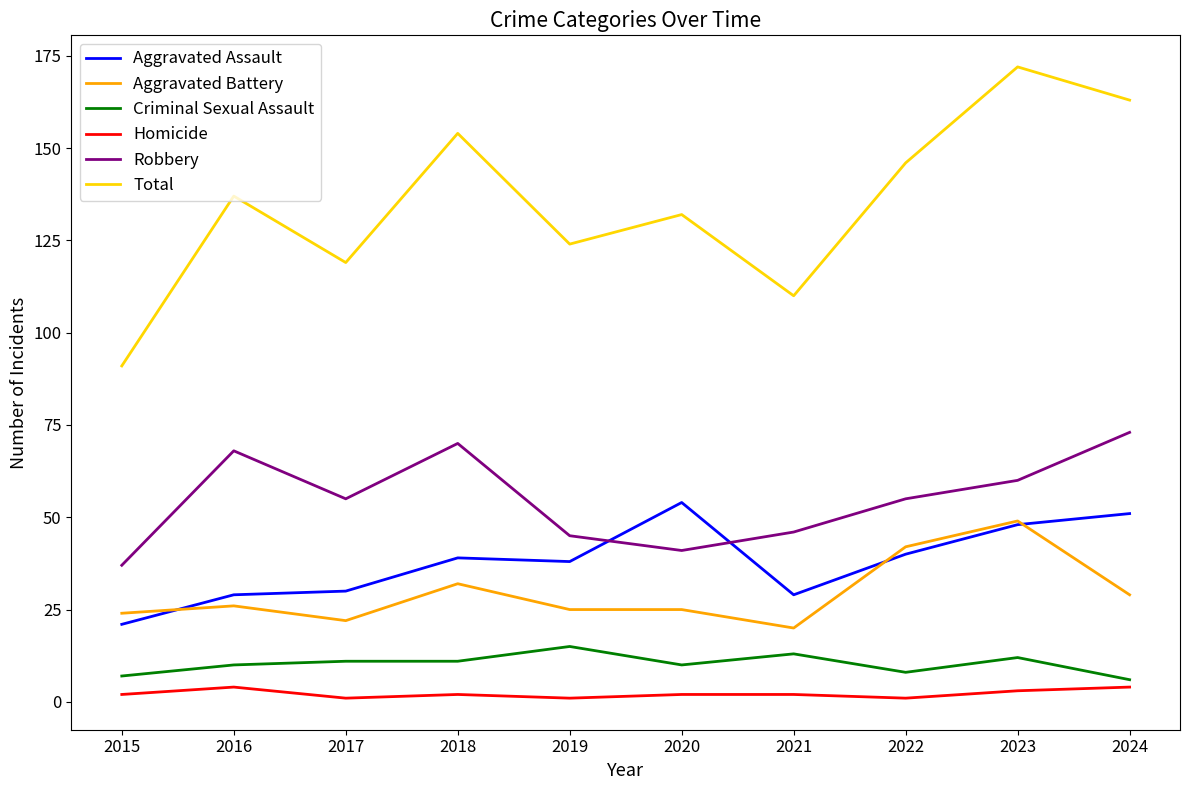

Rank the series at 2019 from lowest to highest value.

Homicide, Criminal Sexual Assault, Aggravated Battery, Aggravated Assault, Robbery, Total